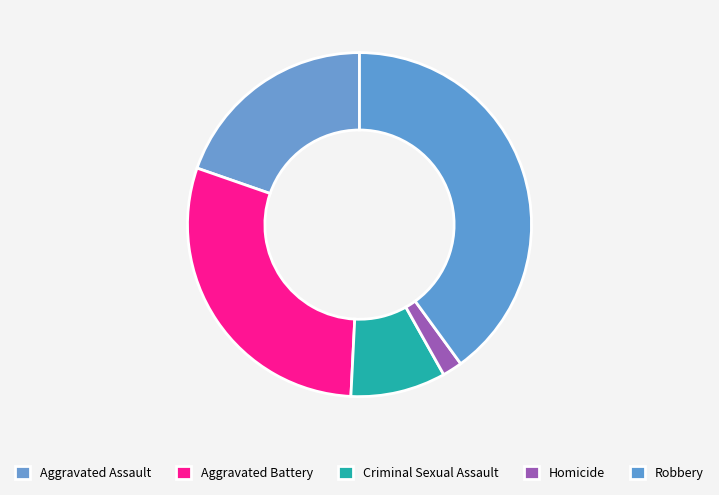

What is the change in value from Aggravated Battery to Homicide?

-1717